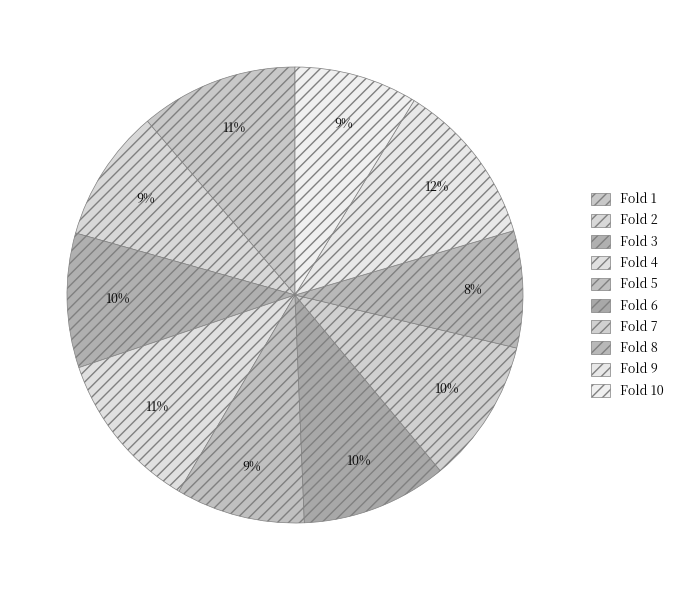

How many slices are in this pie chart?

10